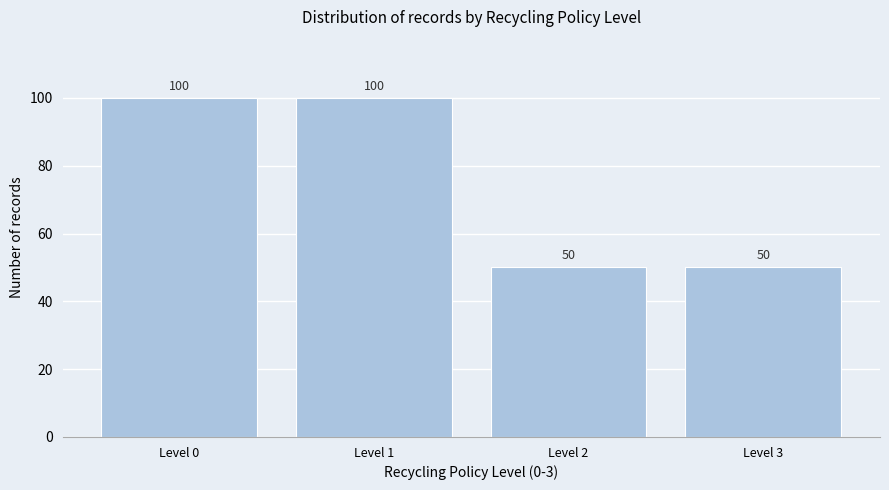

Reading left to right, what are all the values shown in this chart?

Level 0=100	Level 1=100	Level 2=50	Level 3=50